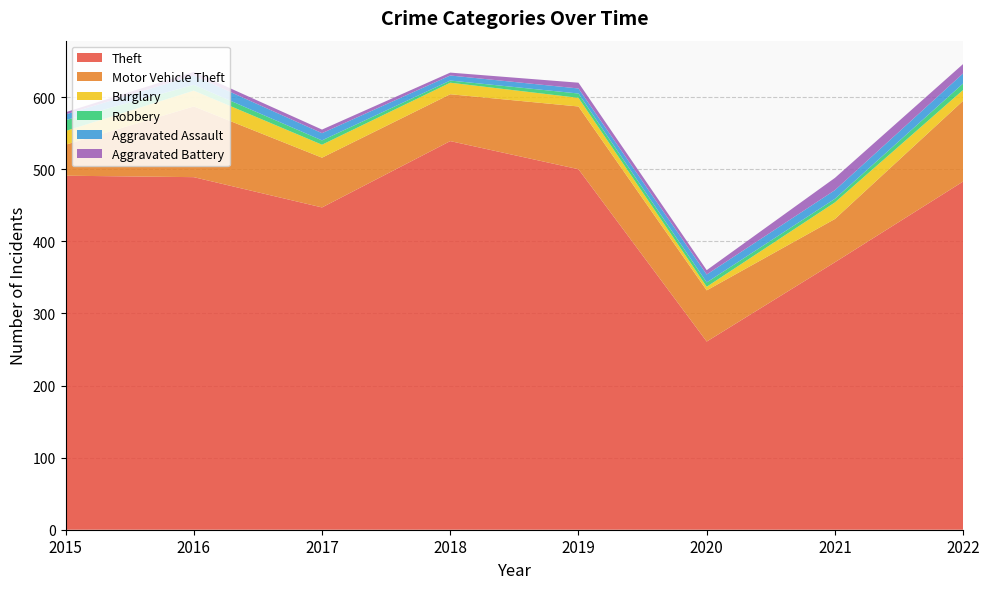

Reading left to right, extract all data points from this chart.

Theft: 2015=491	2016=489	2017=447	2018=539	2019=500	2020=261	2021=371	2022=483
Motor Vehicle Theft: 2015=43	2016=98	2017=69	2018=65	2019=87	2020=71	2021=60	2022=112
Burglary: 2015=19	2016=22	2017=18	2018=16	2019=12	2020=5	2021=23	2022=15
Robbery: 2015=15	2016=8	2017=6	2018=3	2019=6	2020=6	2021=5	2022=9
Aggravated Assault: 2015=8	2016=13	2017=10	2018=7	2019=7	2020=11	2021=12	2022=14
Aggravated Battery: 2015=3	2016=5	2017=5	2018=4	2019=8	2020=6	2021=17	2022=13